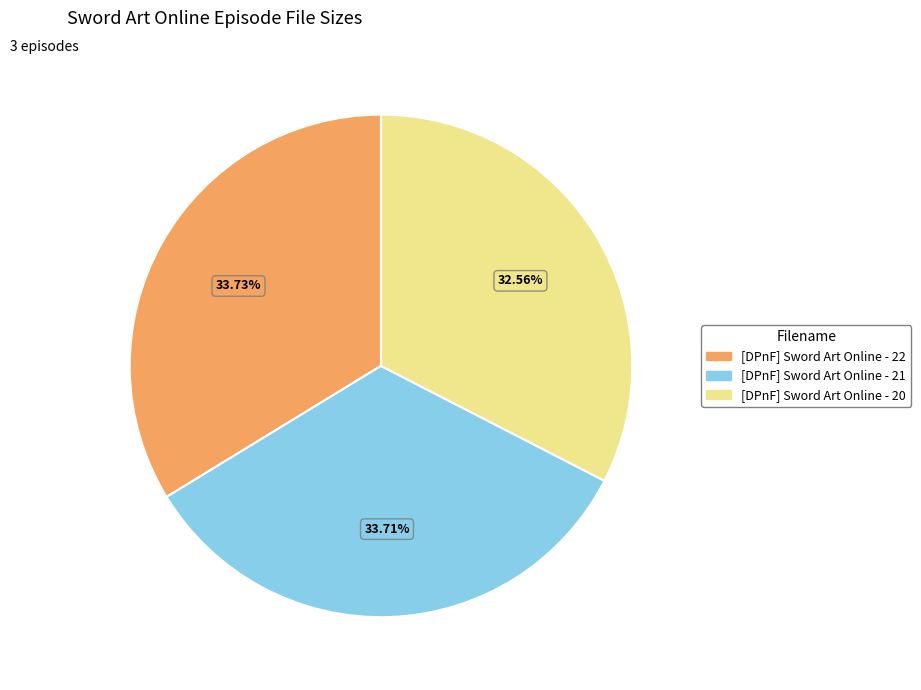

Does any single category account for the majority?

No